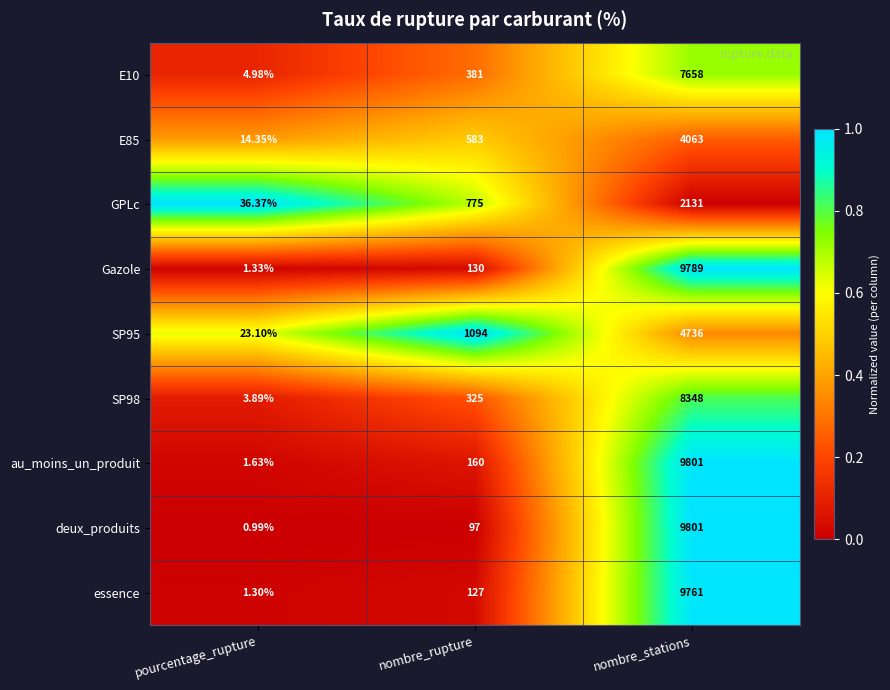

Where is au_moins_un_produit nearest to the value 4901?

nombre_rupture